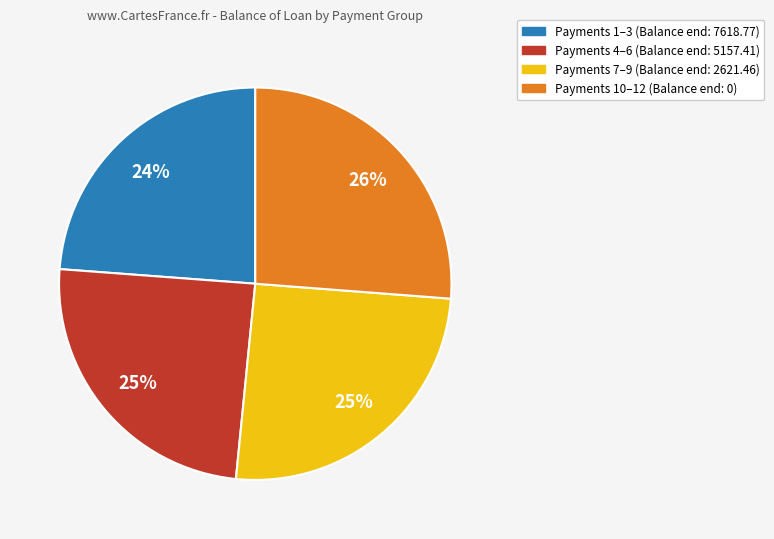

Does any single category account for the majority?

No